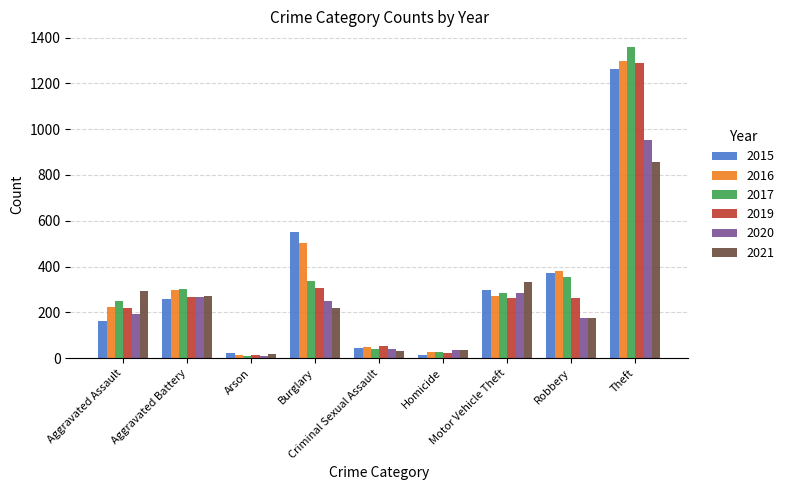

The 2019 series shows 1836 at Theft. True or false?

False